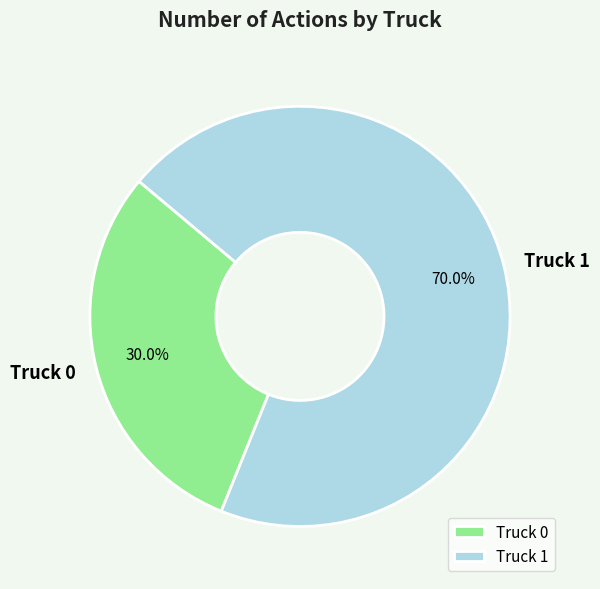

How many slices are in this pie chart?

2